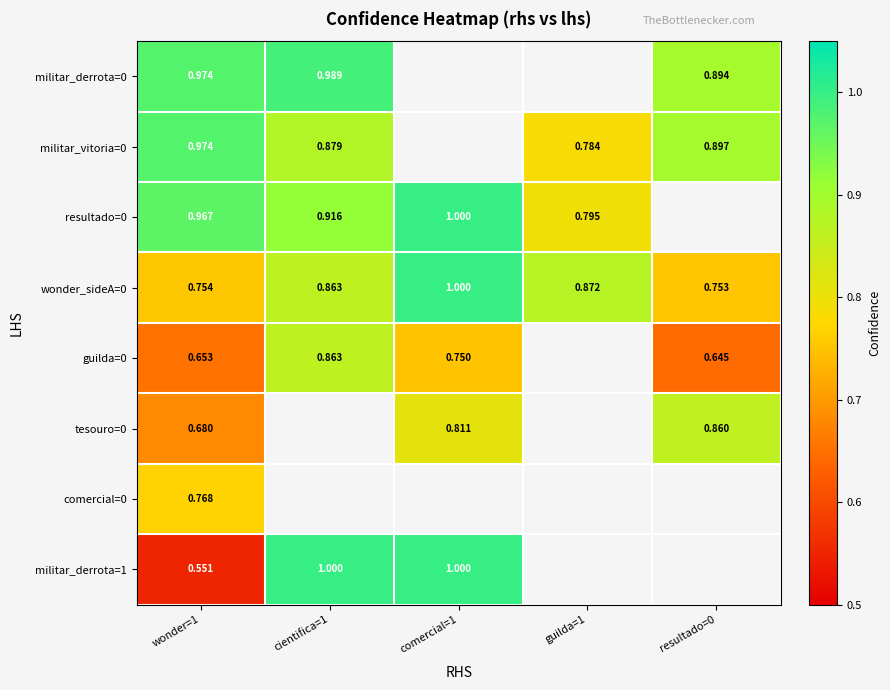

What is the total value across all series at wonder=1?

6.3